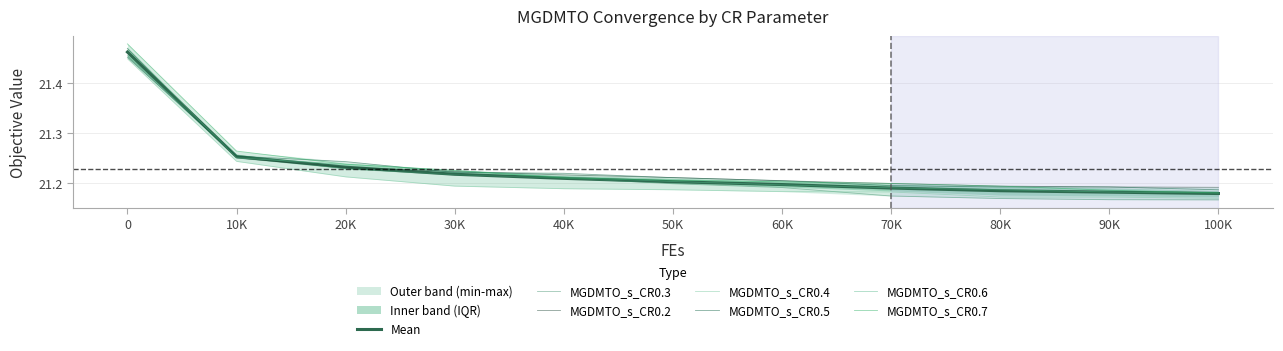

The value of MGDMTO_s_CR0.2 at 70K is 21.2. True or false?

True